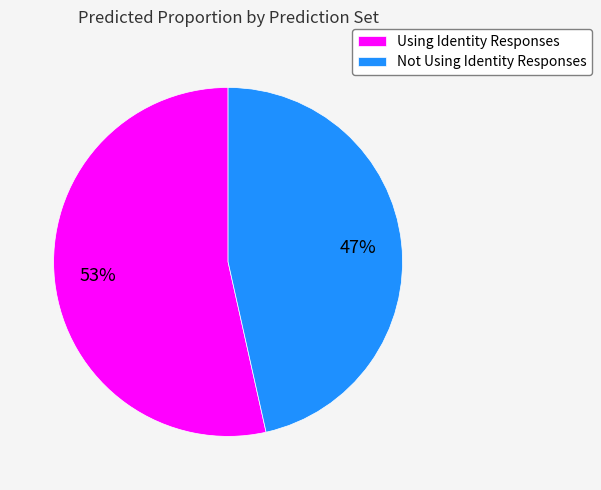

What is the largest slice in the pie chart?

Using Identity Responses